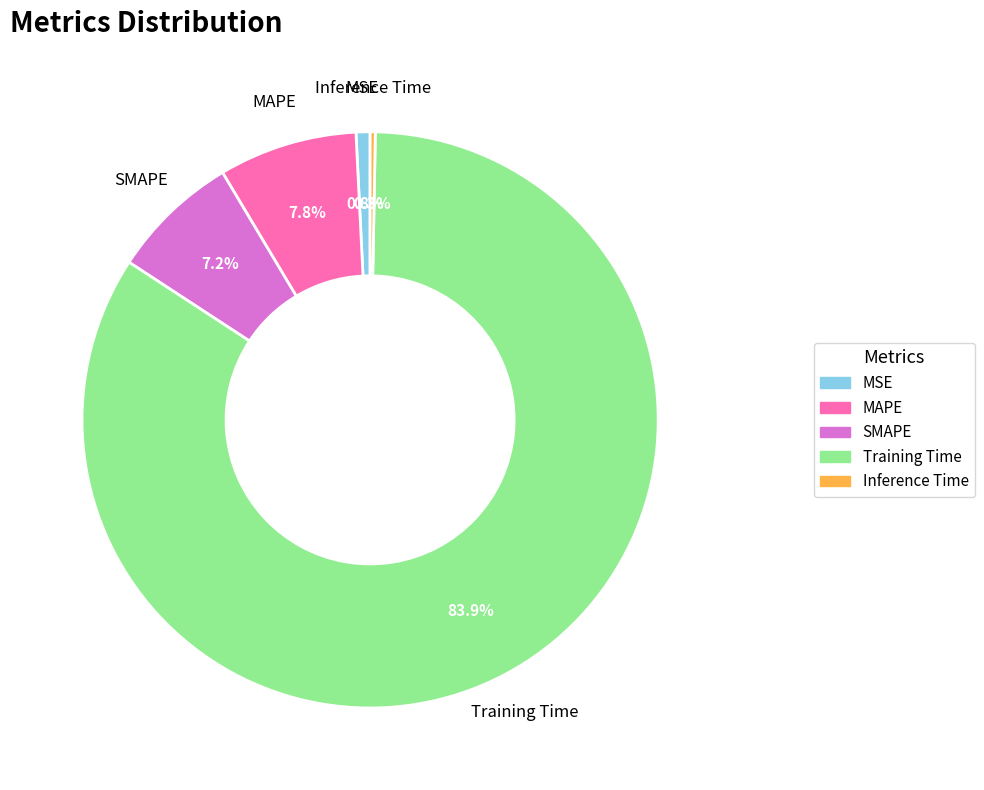

What percentage is the SMAPE slice, to the nearest percent?

7%